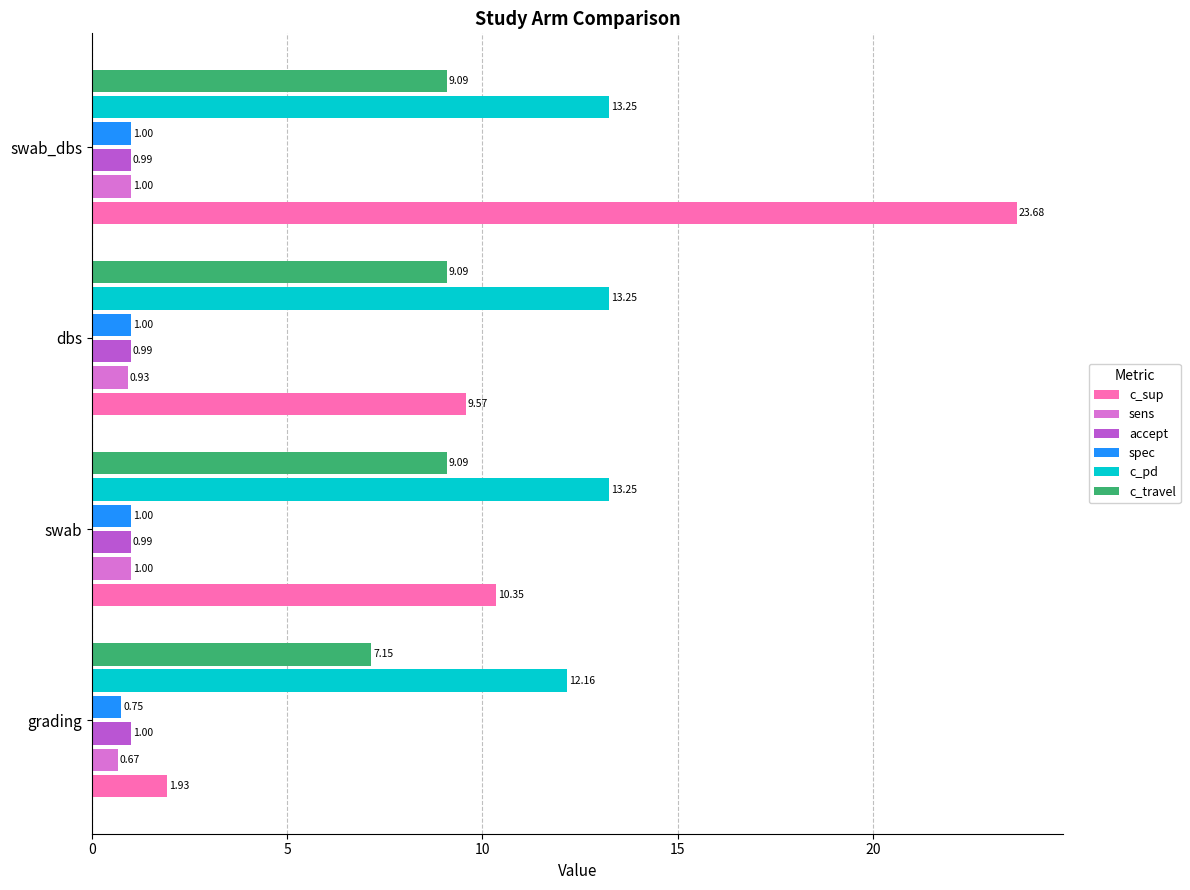

At which category is the sum across all series the highest?

swab_dbs